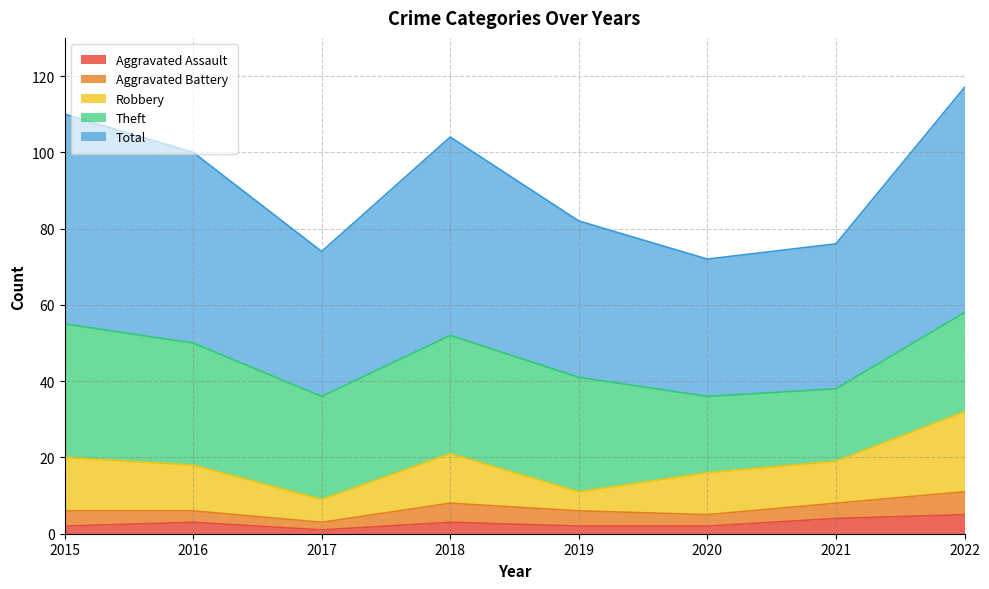

True or false: Theft and Aggravated Assault cross at least once.

False